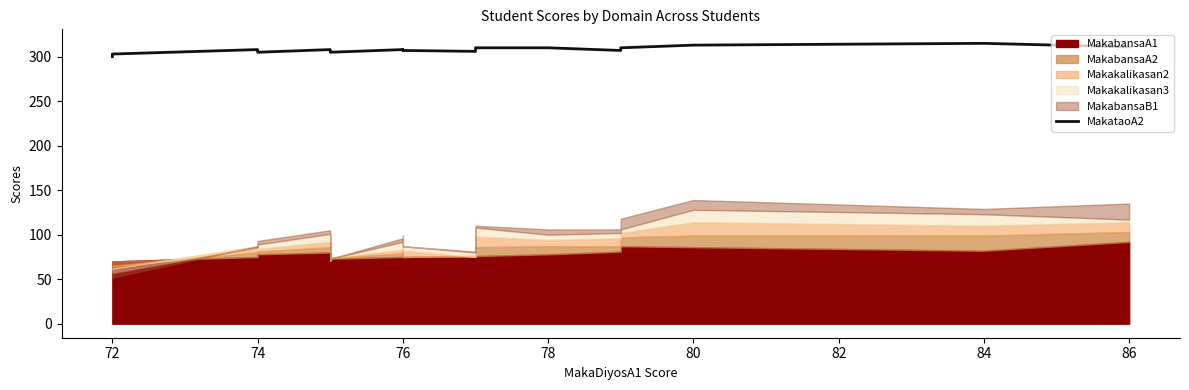

True or false: the data shows 211 at 80.

False